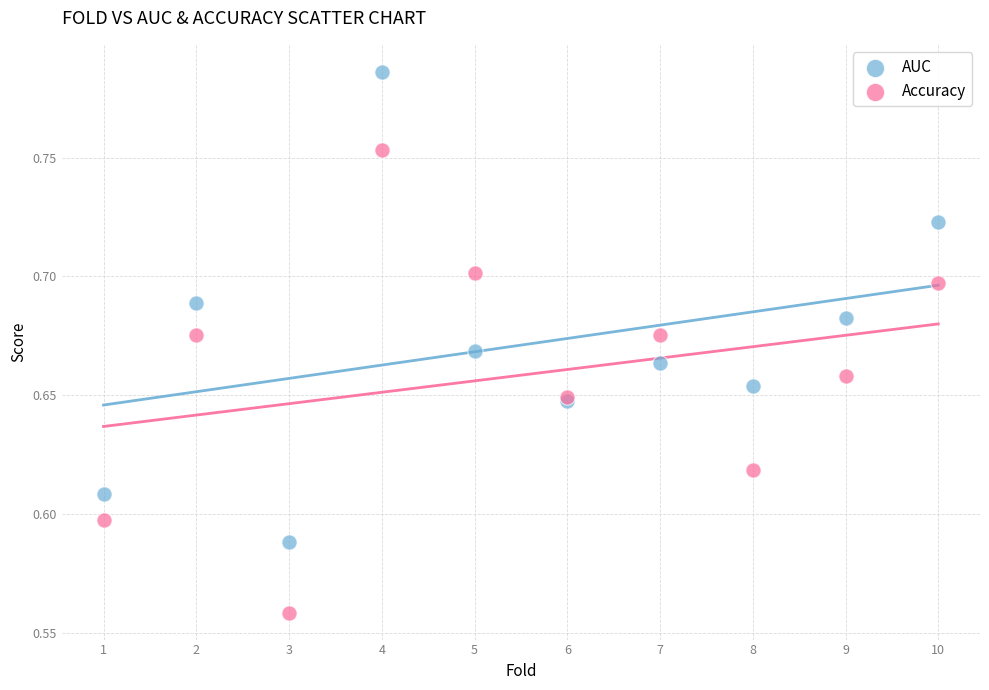

What are all the series names shown in the legend?

AUC, Accuracy